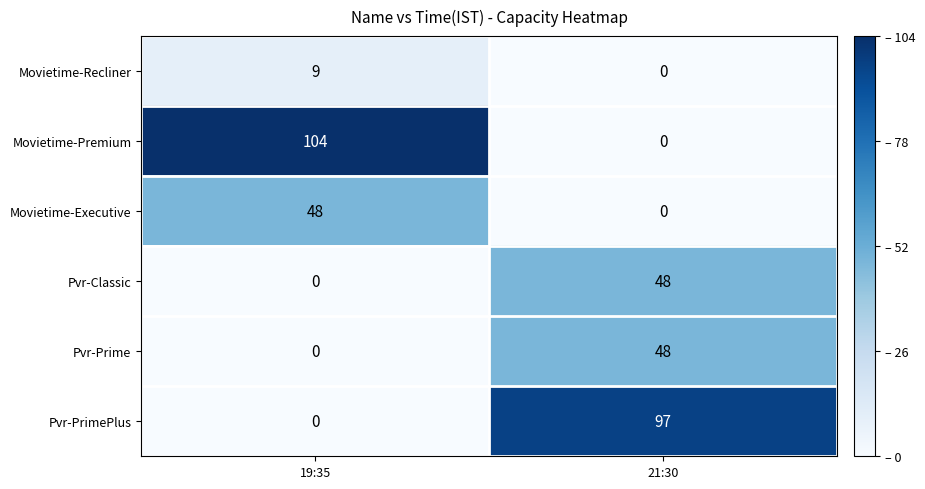

What is the approximate value of Movietime-Executive at 19:35, to the nearest 10?

50